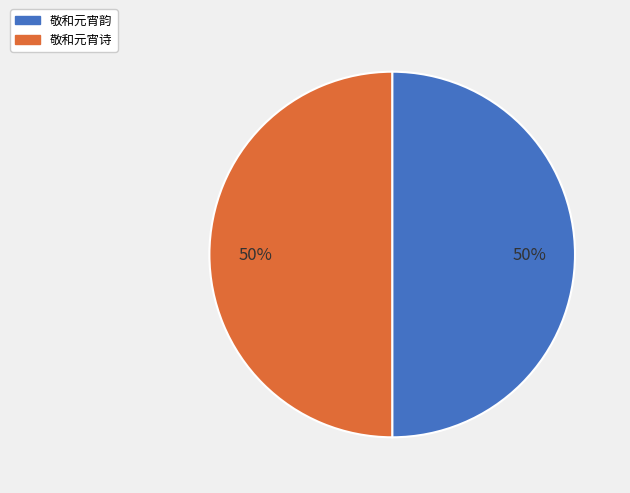

How many slices are in this pie chart?

2